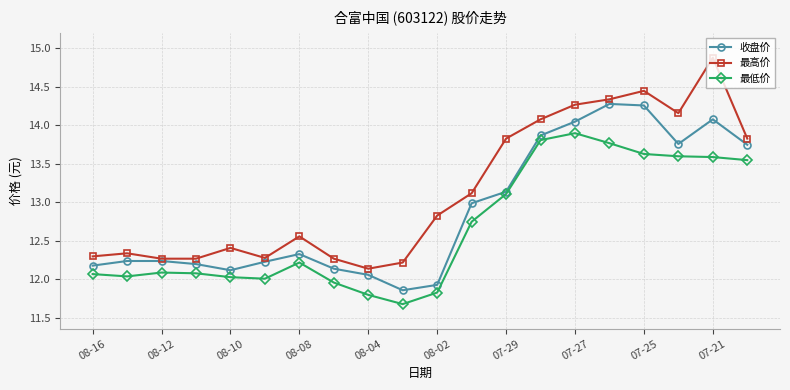

True or false: 最低价 and 最高价 intersect in this chart.

False